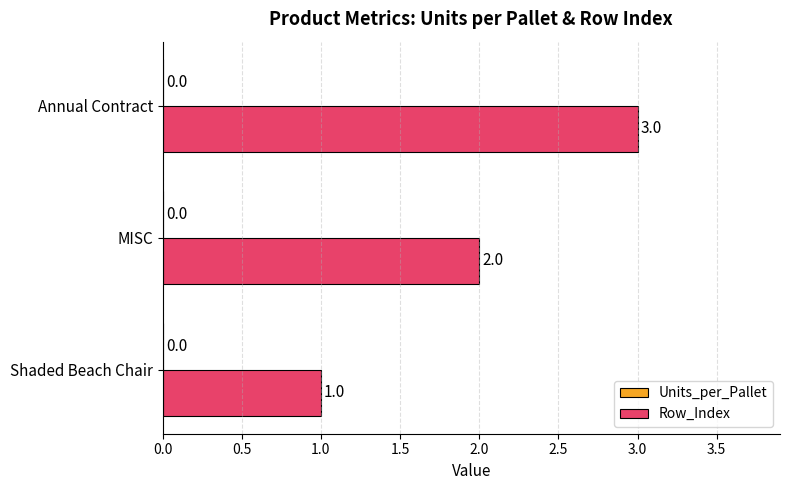

Which category has the highest value across all series?

Annual Contract